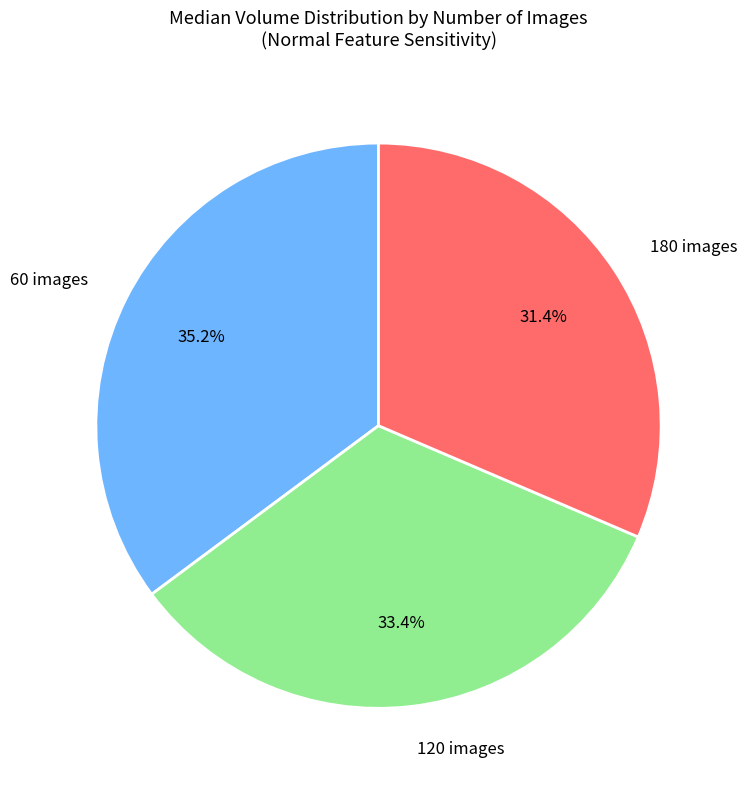

Does any single category account for the majority?

No